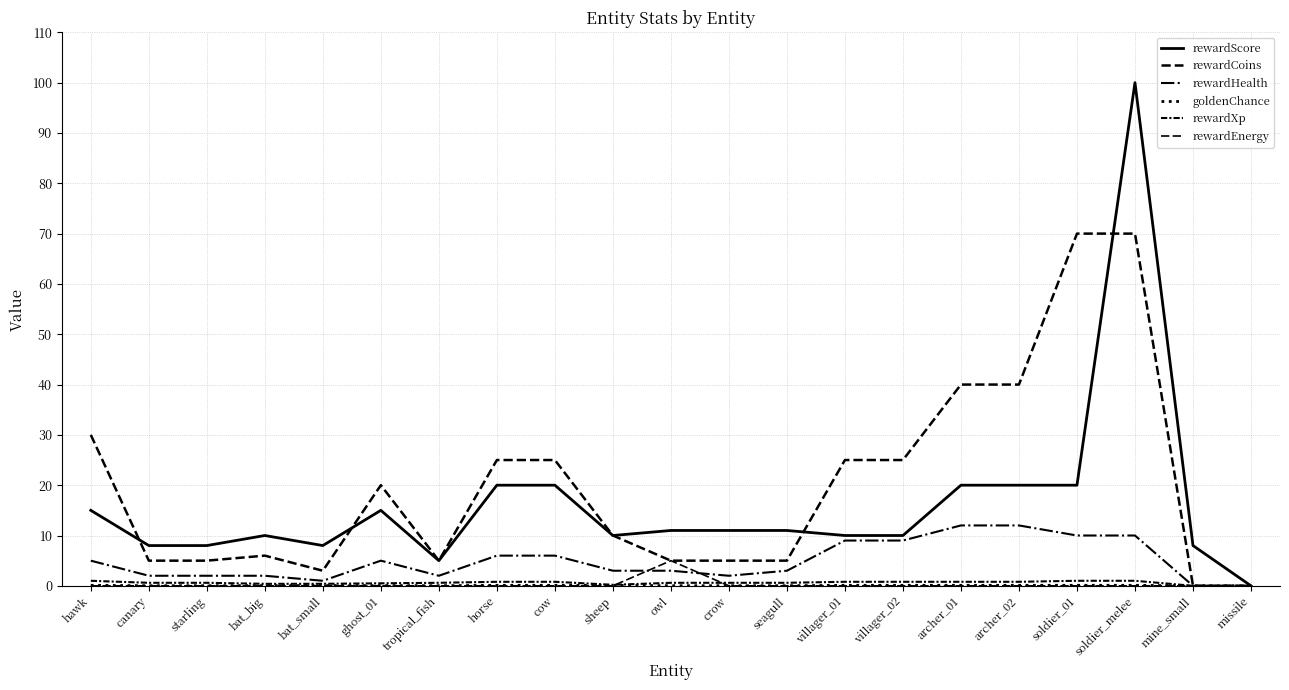

True or false: rewardEnergy and rewardScore cross at least once.

False